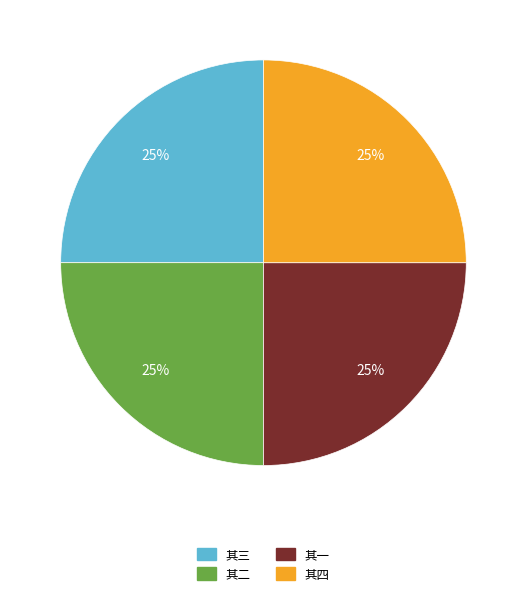

Does any single category account for the majority?

No